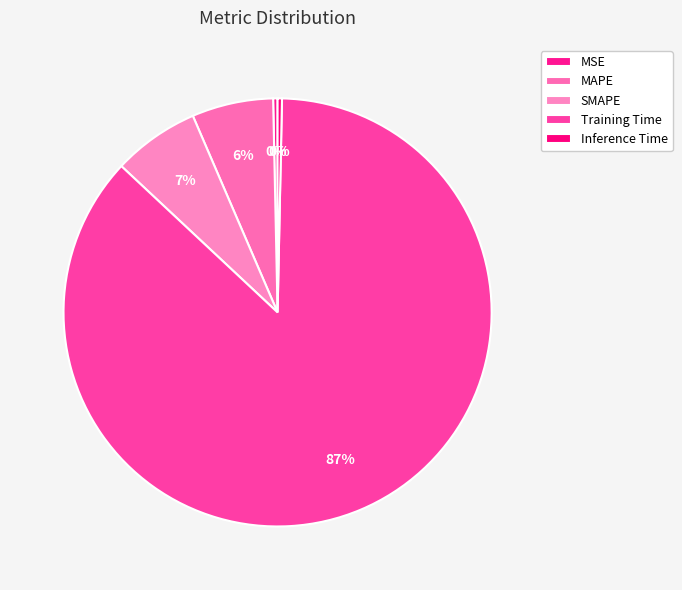

What is the majority slice?

Training Time